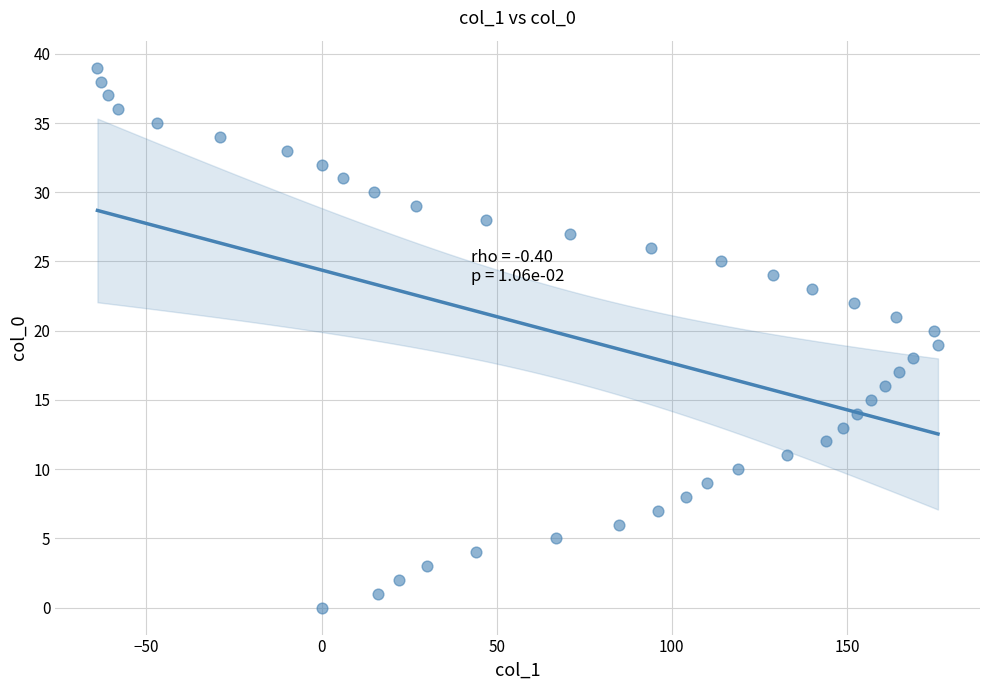

What is the range of X values (max minus min)?

240